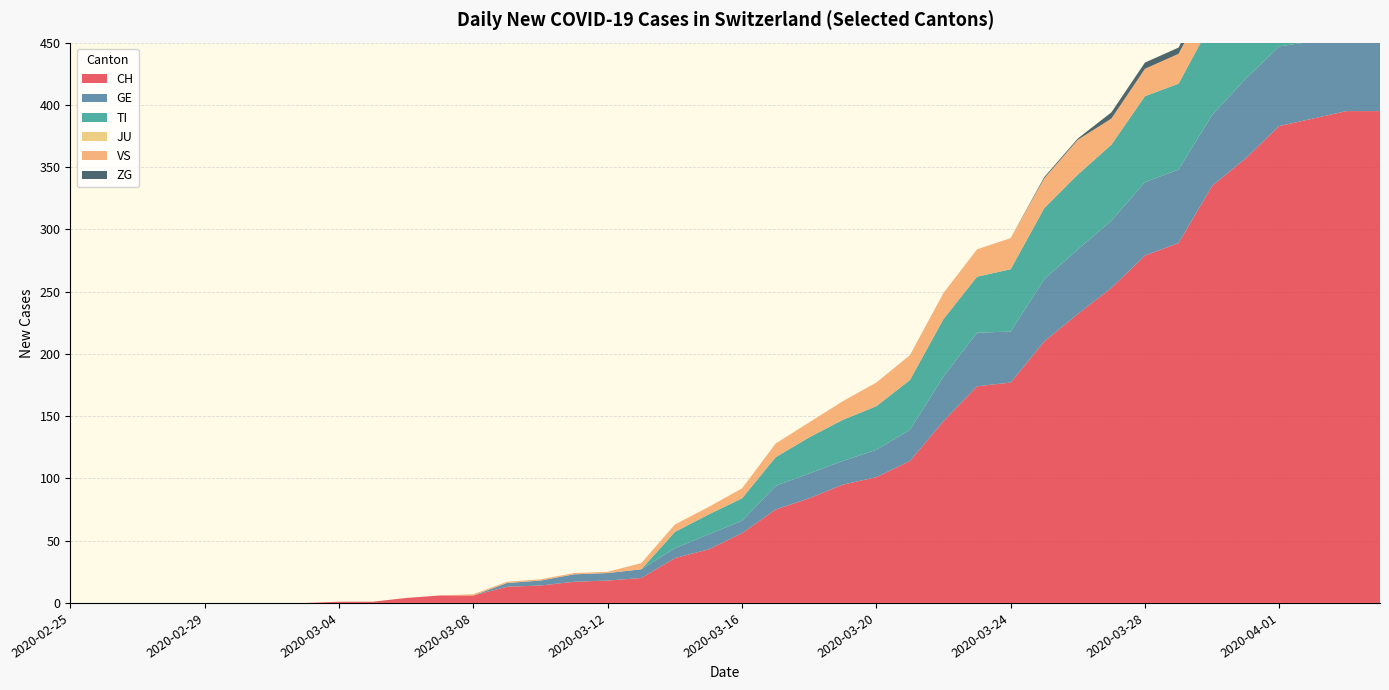

Reading right to left, extract all data points from this chart.

CH: 2020-04-04=395	2020-04-03=395	2020-04-02=389	2020-04-01=383	2020-03-31=357	2020-03-30=335	2020-03-29=289	2020-03-28=279	2020-03-27=253	2020-03-26=232	2020-03-25=210	2020-03-24=177	2020-03-23=174	2020-03-22=146	2020-03-21=114	2020-03-20=101	2020-03-19=95	2020-03-18=84	2020-03-17=75	2020-03-16=56	2020-03-15=43	2020-03-14=36	2020-03-13=20	2020-03-12=18	2020-03-11=17	2020-03-10=14	2020-03-09=13	2020-03-08=6	2020-03-07=6	2020-03-06=4	2020-03-05=1	2020-03-04=1	2020-03-03=0	2020-03-02=0	2020-03-01=0	2020-02-29=0	2020-02-28=0	2020-02-27=0	2020-02-26=0	2020-02-25=0
GE: 2020-04-04=61	2020-04-03=65	2020-04-02=62	2020-04-01=64	2020-03-31=64	2020-03-30=57	2020-03-29=59	2020-03-28=59	2020-03-27=54	2020-03-26=52	2020-03-25=50	2020-03-24=41	2020-03-23=43	2020-03-22=36	2020-03-21=25	2020-03-20=22	2020-03-19=19	2020-03-18=20	2020-03-17=19	2020-03-16=10	2020-03-15=12	2020-03-14=8	2020-03-13=7	2020-03-12=6	2020-03-11=6	2020-03-10=4	2020-03-09=3	2020-03-08=0	2020-03-07=0	2020-03-06=0	2020-03-05=0	2020-03-04=0	2020-03-03=0	2020-03-02=0	2020-03-01=0	2020-02-29=0	2020-02-28=0	2020-02-27=0	2020-02-26=0	2020-02-25=0
TI: 2020-04-04=72	2020-04-03=75	2020-04-02=75	2020-04-01=76	2020-03-31=74	2020-03-30=75	2020-03-29=69	2020-03-28=69	2020-03-27=61	2020-03-26=60	2020-03-25=57	2020-03-24=50	2020-03-23=45	2020-03-22=46	2020-03-21=40	2020-03-20=35	2020-03-19=33	2020-03-18=29	2020-03-17=23	2020-03-16=18	2020-03-15=16	2020-03-14=13	2020-03-13=0	2020-03-12=0	2020-03-11=0	2020-03-10=0	2020-03-09=0	2020-03-08=0	2020-03-07=0	2020-03-06=0	2020-03-05=0	2020-03-04=0	2020-03-03=0	2020-03-02=0	2020-03-01=0	2020-02-29=0	2020-02-28=0	2020-02-27=0	2020-02-26=0	2020-02-25=0
JU: 2020-04-04=0	2020-04-03=0	2020-04-02=0	2020-04-01=0	2020-03-31=0	2020-03-30=0	2020-03-29=0	2020-03-28=0	2020-03-27=0	2020-03-26=0	2020-03-25=0	2020-03-24=0	2020-03-23=0	2020-03-22=0	2020-03-21=0	2020-03-20=0	2020-03-19=0	2020-03-18=0	2020-03-17=0	2020-03-16=0	2020-03-15=0	2020-03-14=0	2020-03-13=0	2020-03-12=0	2020-03-11=0	2020-03-10=0	2020-03-09=0	2020-03-08=0	2020-03-07=0	2020-03-06=0	2020-03-05=0	2020-03-04=0	2020-03-03=0	2020-03-02=0	2020-03-01=0	2020-02-29=0	2020-02-28=0	2020-02-27=0	2020-02-26=0	2020-02-25=0
VS: 2020-04-04=28	2020-04-03=26	2020-04-02=28	2020-04-01=26	2020-03-31=24	2020-03-30=25	2020-03-29=24	2020-03-28=22	2020-03-27=21	2020-03-26=28	2020-03-25=24	2020-03-24=25	2020-03-23=22	2020-03-22=21	2020-03-21=20	2020-03-20=19	2020-03-19=15	2020-03-18=12	2020-03-17=11	2020-03-16=8	2020-03-15=6	2020-03-14=6	2020-03-13=5	2020-03-12=1	2020-03-11=1	2020-03-10=1	2020-03-09=1	2020-03-08=1	2020-03-07=0	2020-03-06=0	2020-03-05=0	2020-03-04=0	2020-03-03=0	2020-03-02=0	2020-03-01=0	2020-02-29=0	2020-02-28=0	2020-02-27=0	2020-02-26=0	2020-02-25=0
ZG: 2020-04-04=7	2020-04-03=7	2020-04-02=5	2020-04-01=5	2020-03-31=6	2020-03-30=5	2020-03-29=5	2020-03-28=5	2020-03-27=5	2020-03-26=1	2020-03-25=1	2020-03-24=0	2020-03-23=0	2020-03-22=0	2020-03-21=0	2020-03-20=0	2020-03-19=0	2020-03-18=0	2020-03-17=0	2020-03-16=0	2020-03-15=0	2020-03-14=0	2020-03-13=0	2020-03-12=0	2020-03-11=0	2020-03-10=0	2020-03-09=0	2020-03-08=0	2020-03-07=0	2020-03-06=0	2020-03-05=0	2020-03-04=0	2020-03-03=0	2020-03-02=0	2020-03-01=0	2020-02-29=0	2020-02-28=0	2020-02-27=0	2020-02-26=0	2020-02-25=0